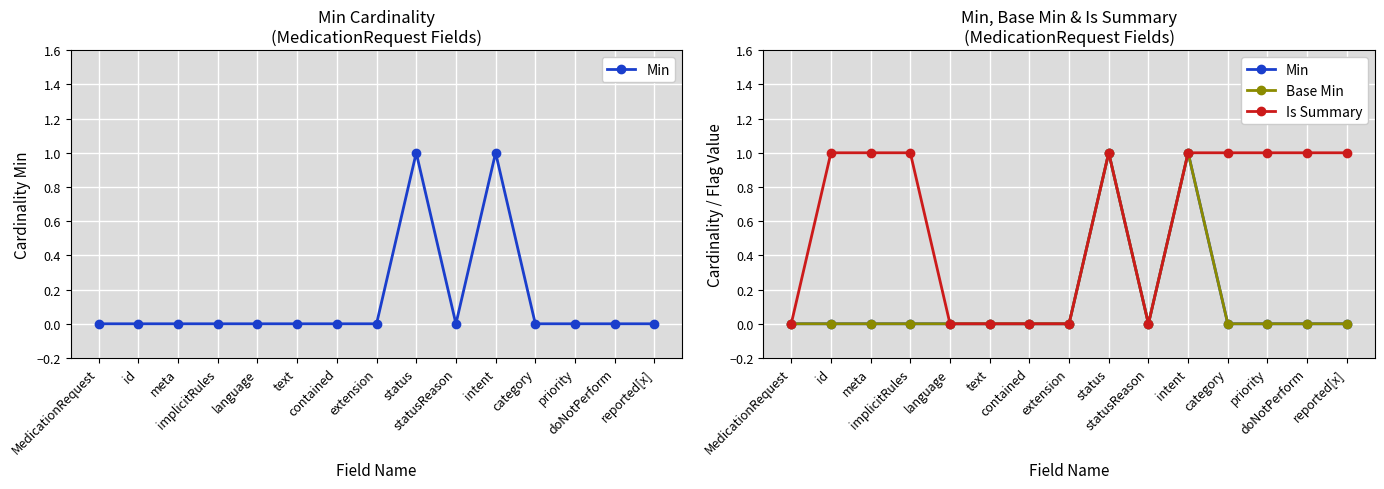

What are all the series names shown in the legend?

Min, Base Min, Is Summary